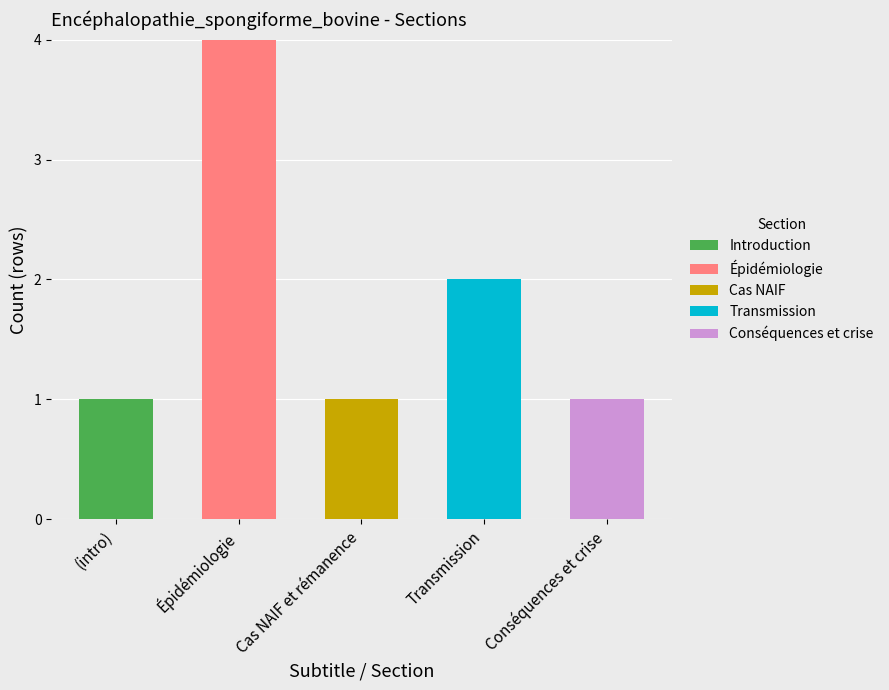

Which category has the highest value in the Introduction series?

(intro)